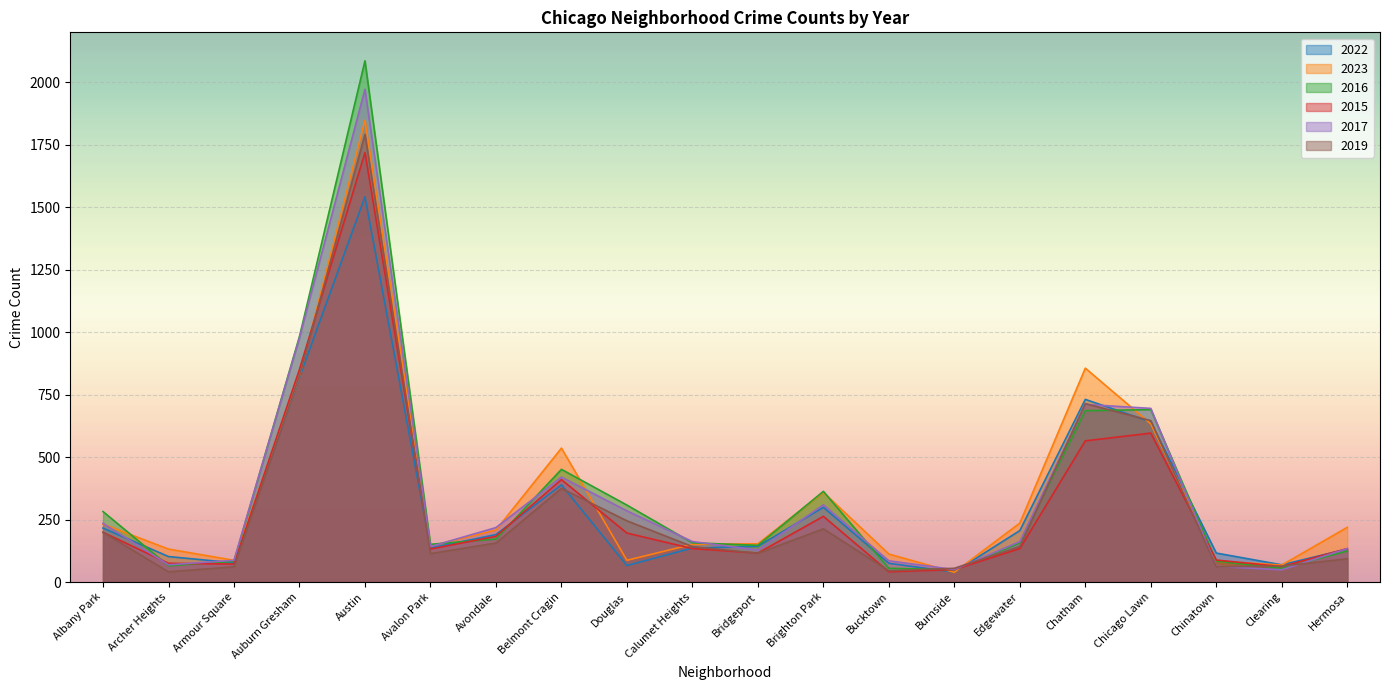

After their last crossing, which series has the higher values: 2015 or 2017?

2015